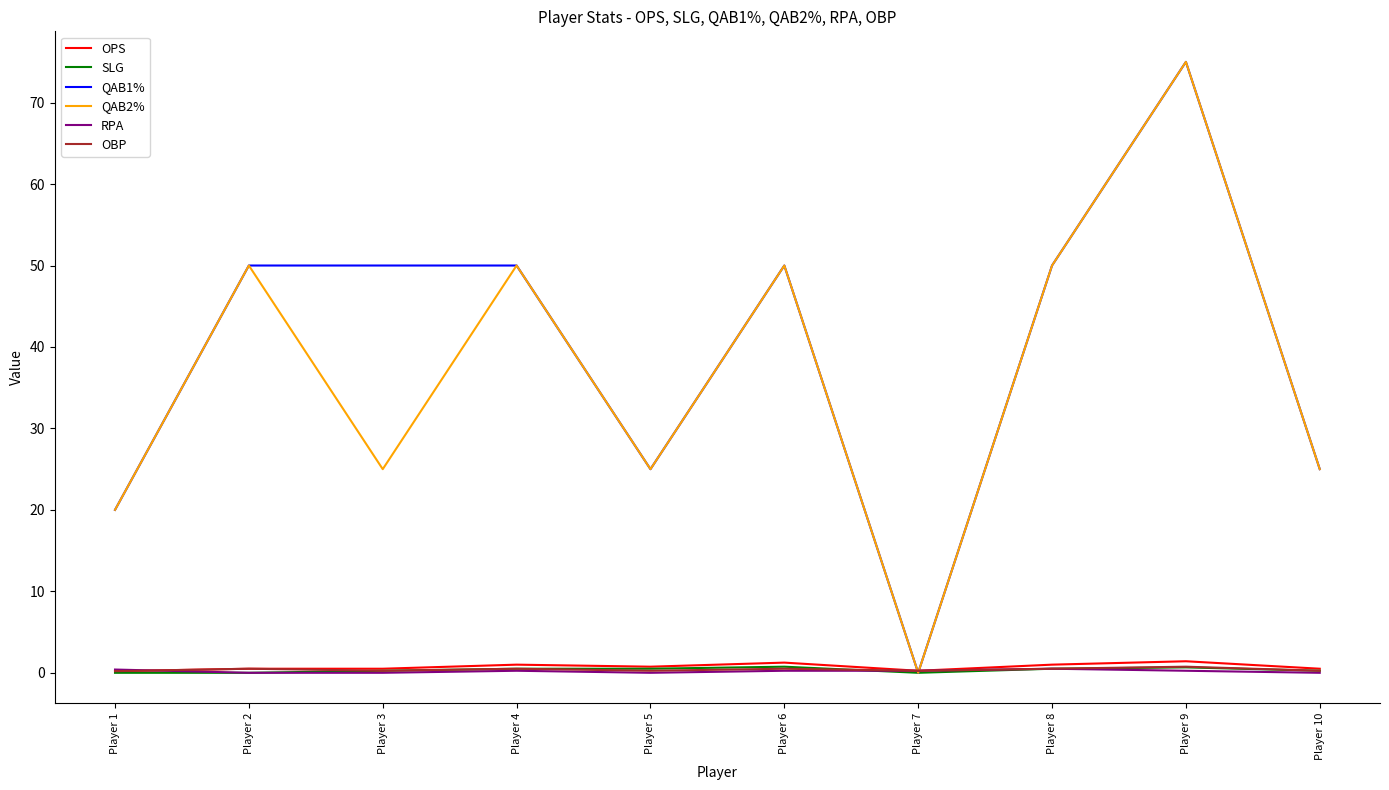

At which category is the sum across all series the highest?

Player 9